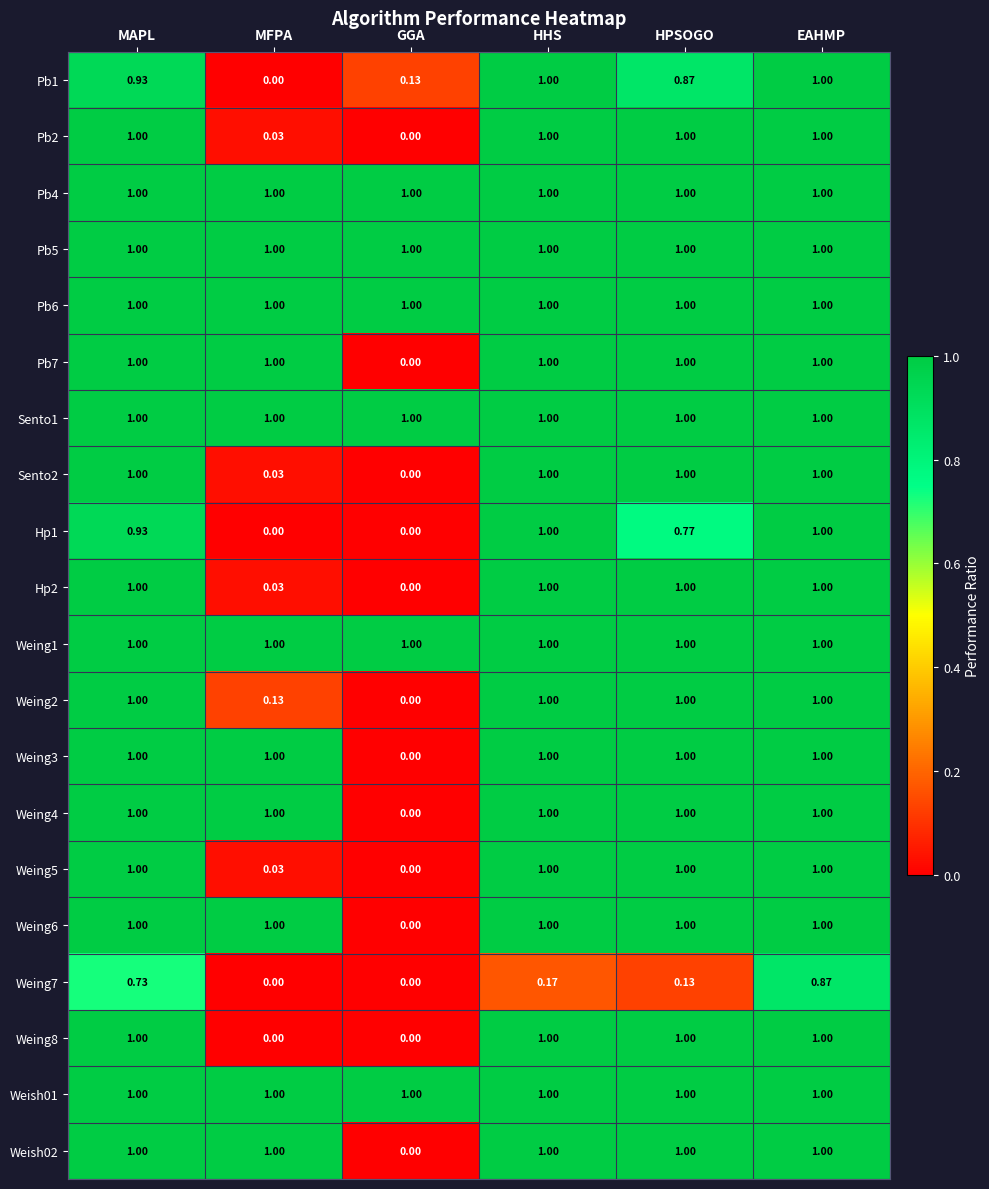

Between MAPL and HPSOGO, which series saw the biggest shift?

Weing7